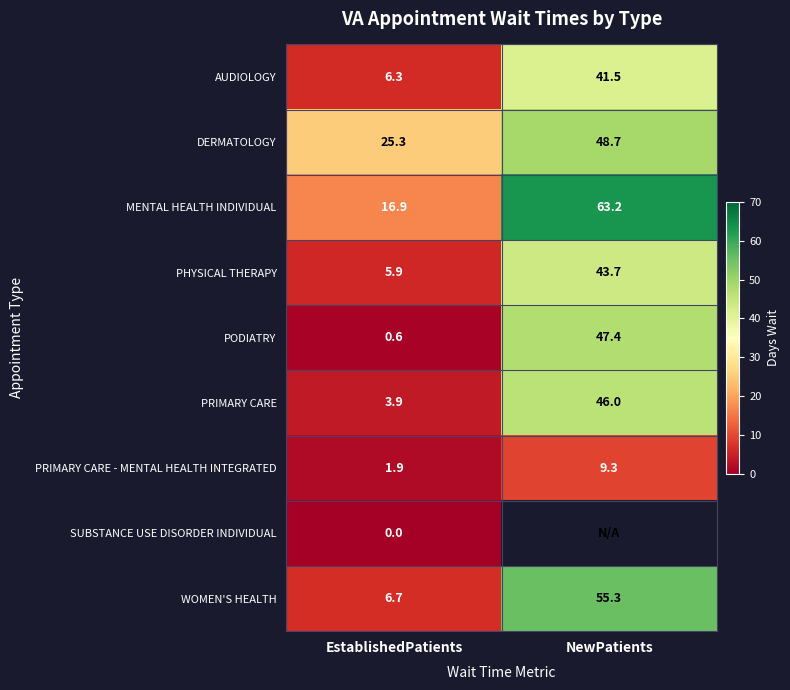

What is the average value of the PODIATRY series?

24.0